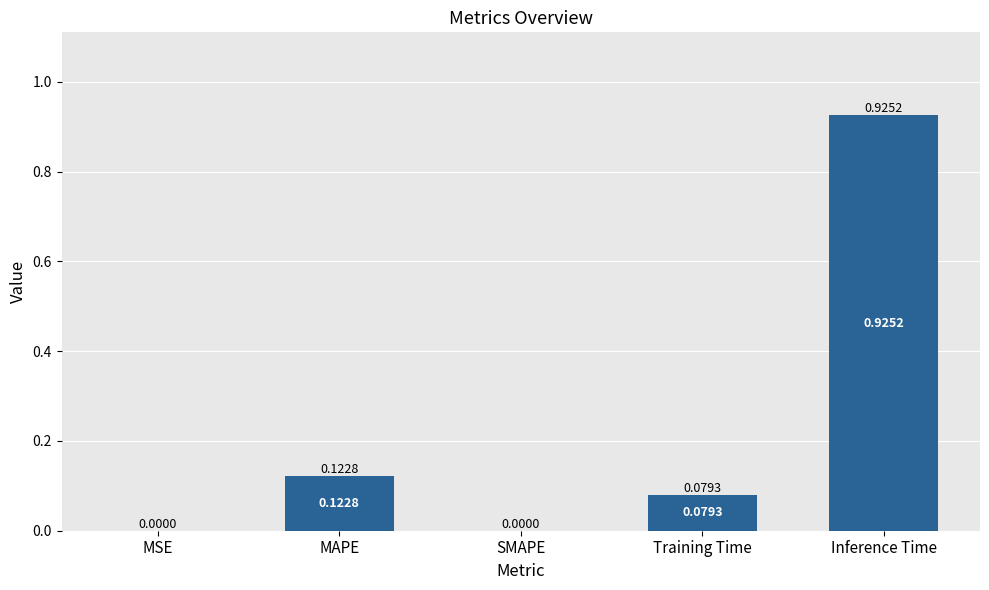

What is the sum of all values?

1.1